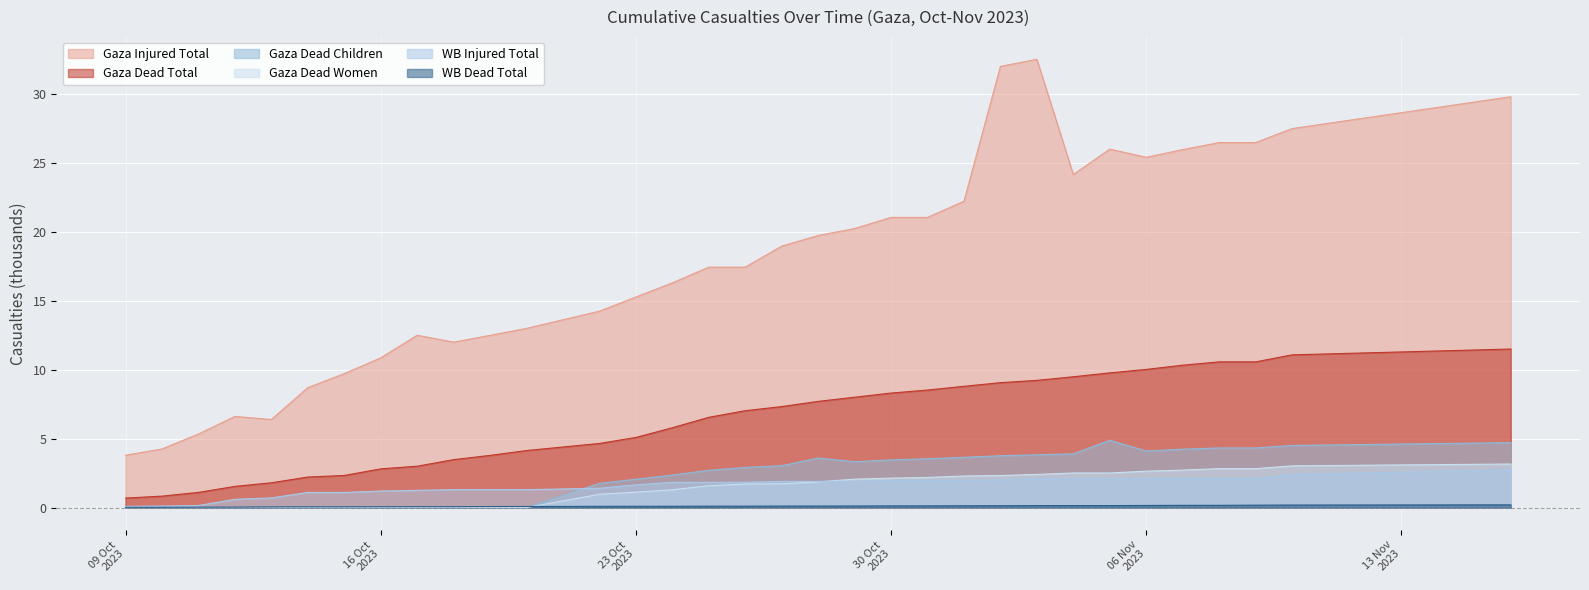

What position from the right is 14.10.2023?

28